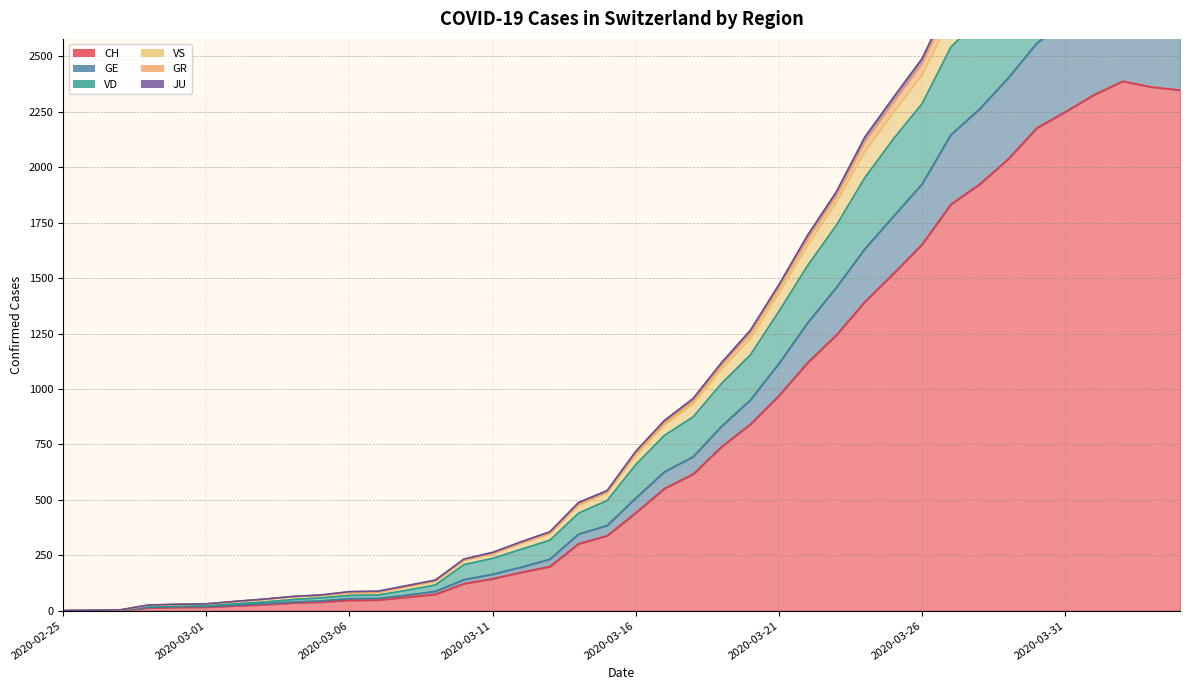

At which label is GE closest to 1406?

2020-03-23